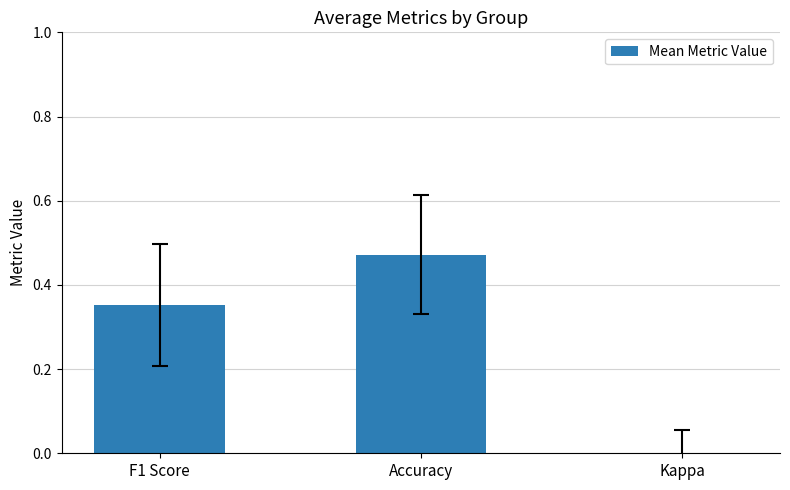

How many data points are less than 0?

1